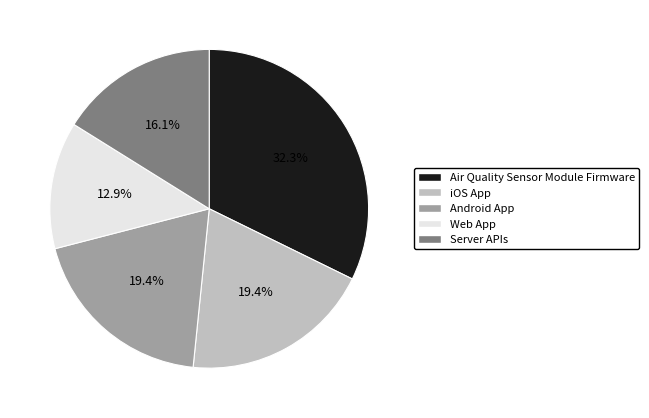

Between Android App and Web App, which is larger?

Android App